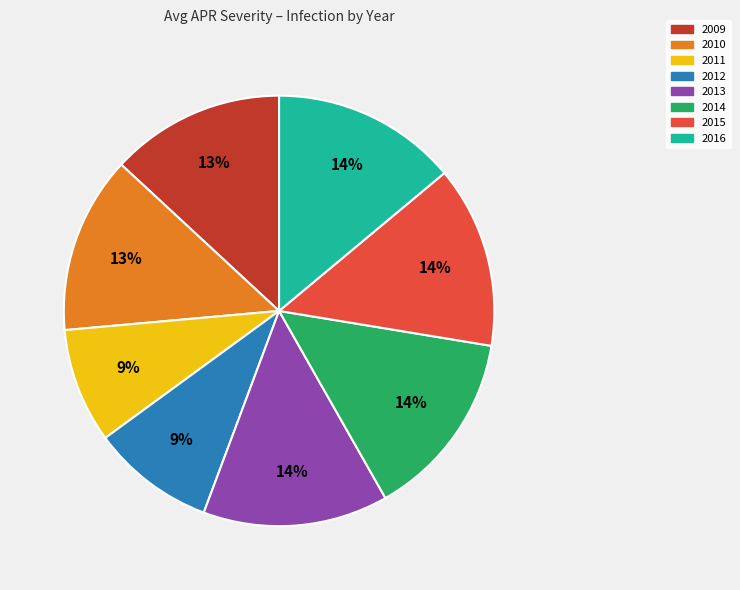

Is there any slice that represents more than half of the pie?

No